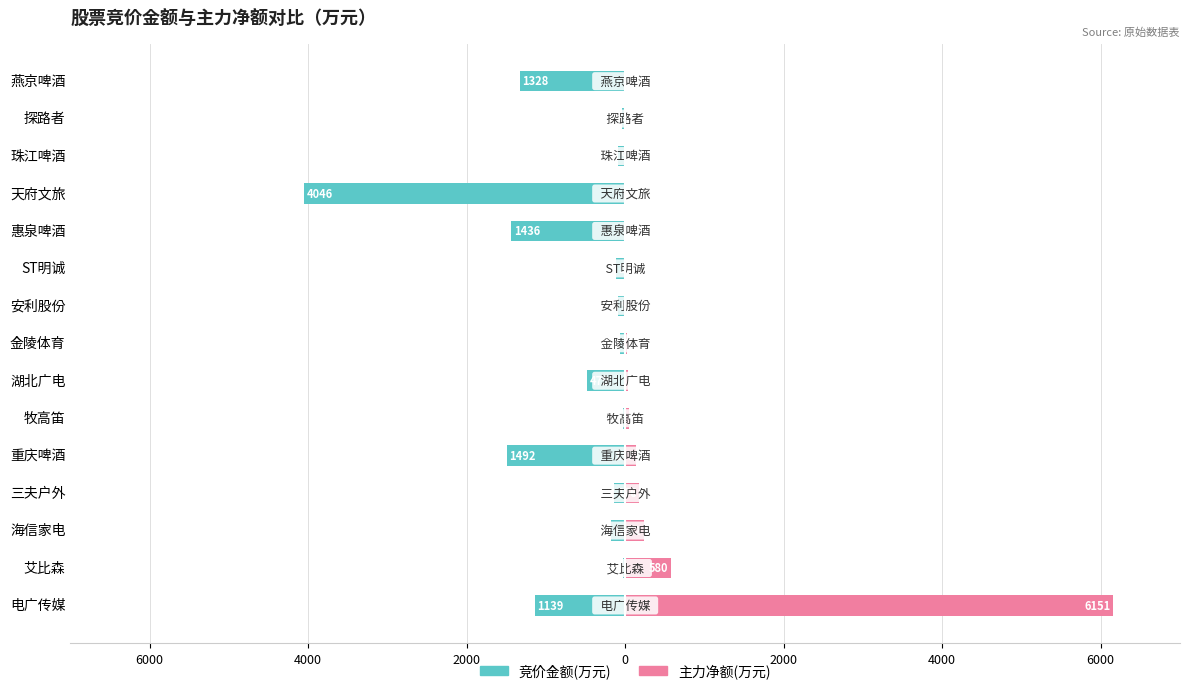

Which series changed the most between 金陵体育 and 安利股份?

竞价金额(万元)